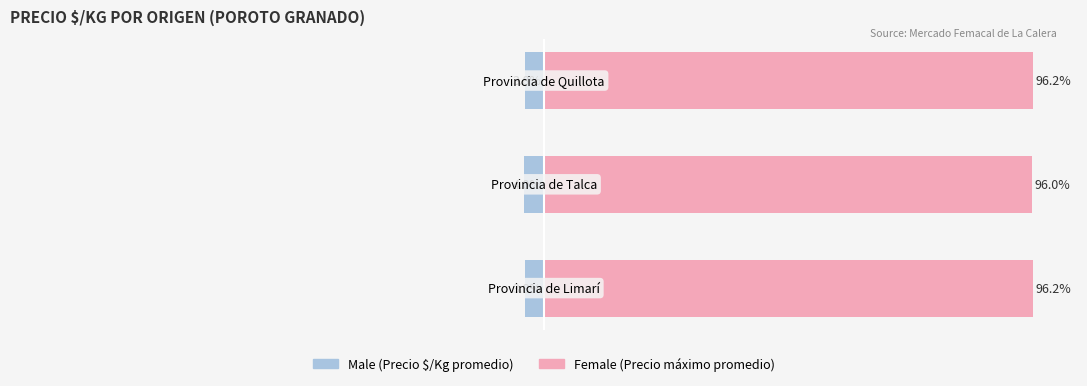

What is the lowest value of the Female series?

96.0